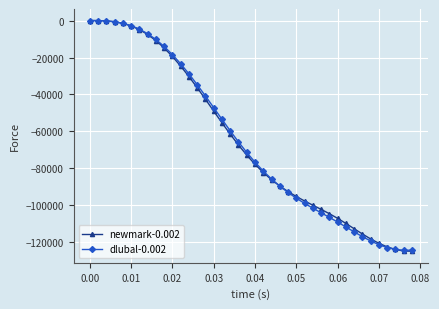

What is the minimum value shown in the chart?

-124800.4